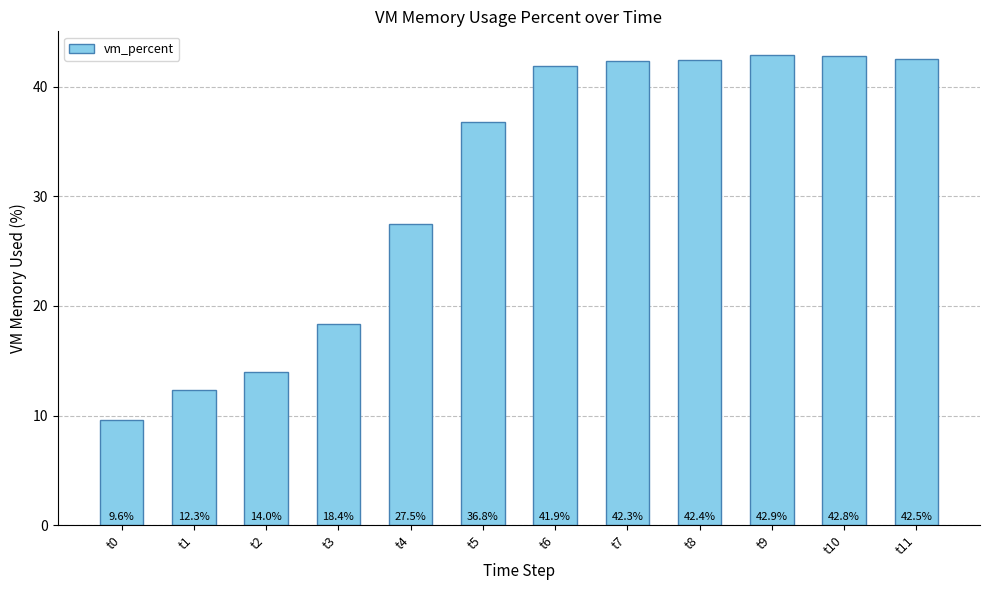

What is the difference between the values at t8 and t7?

0.1